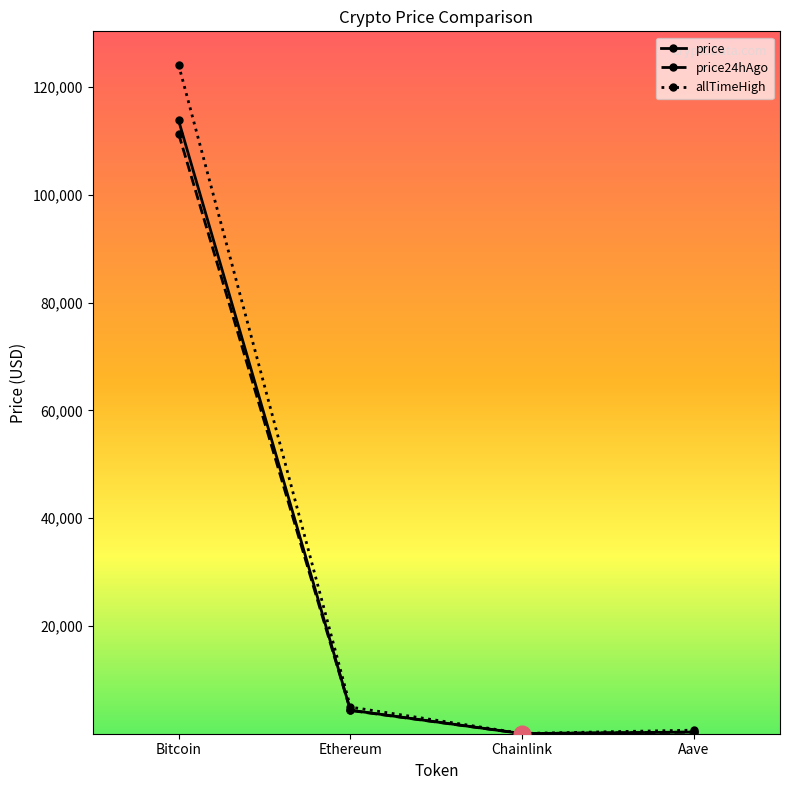

The value of price24hAgo at Bitcoin is 49721.4. True or false?

False